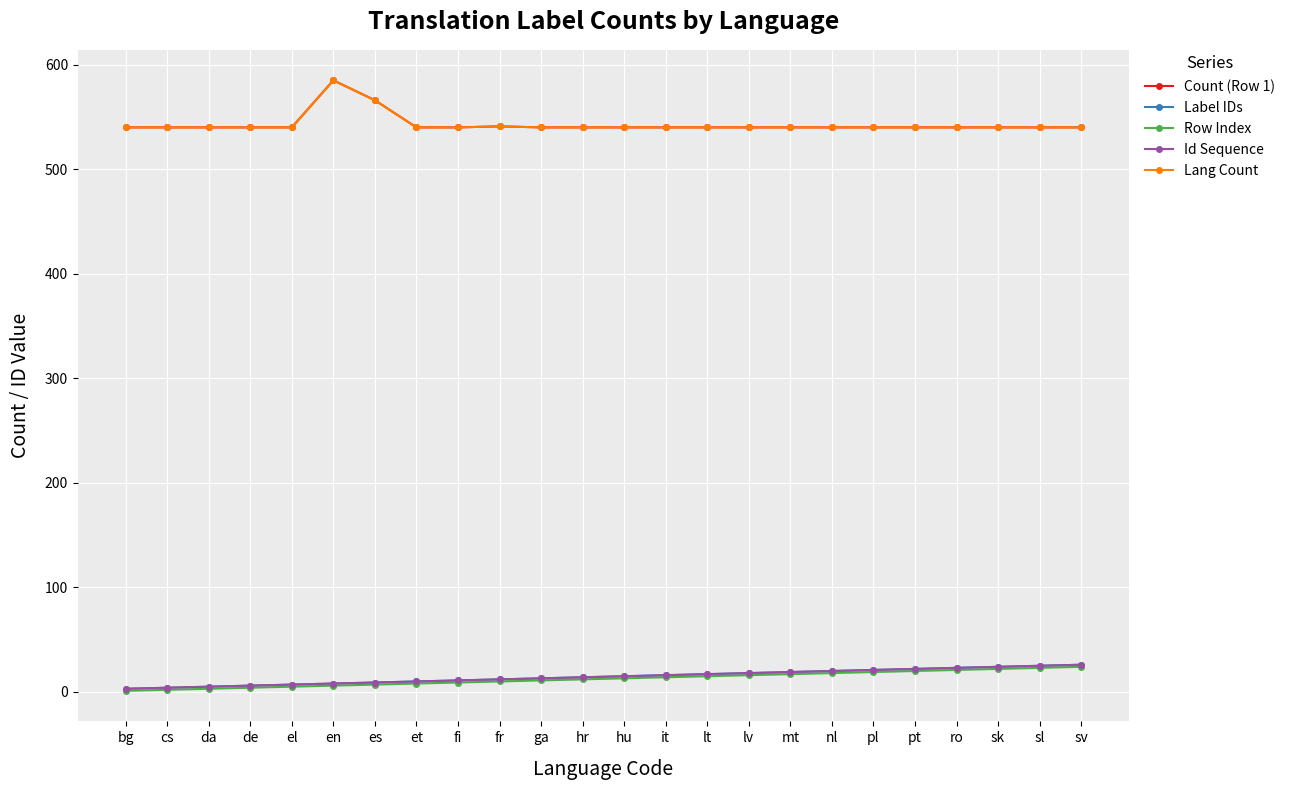

What is the minimum value shown in the chart?

1